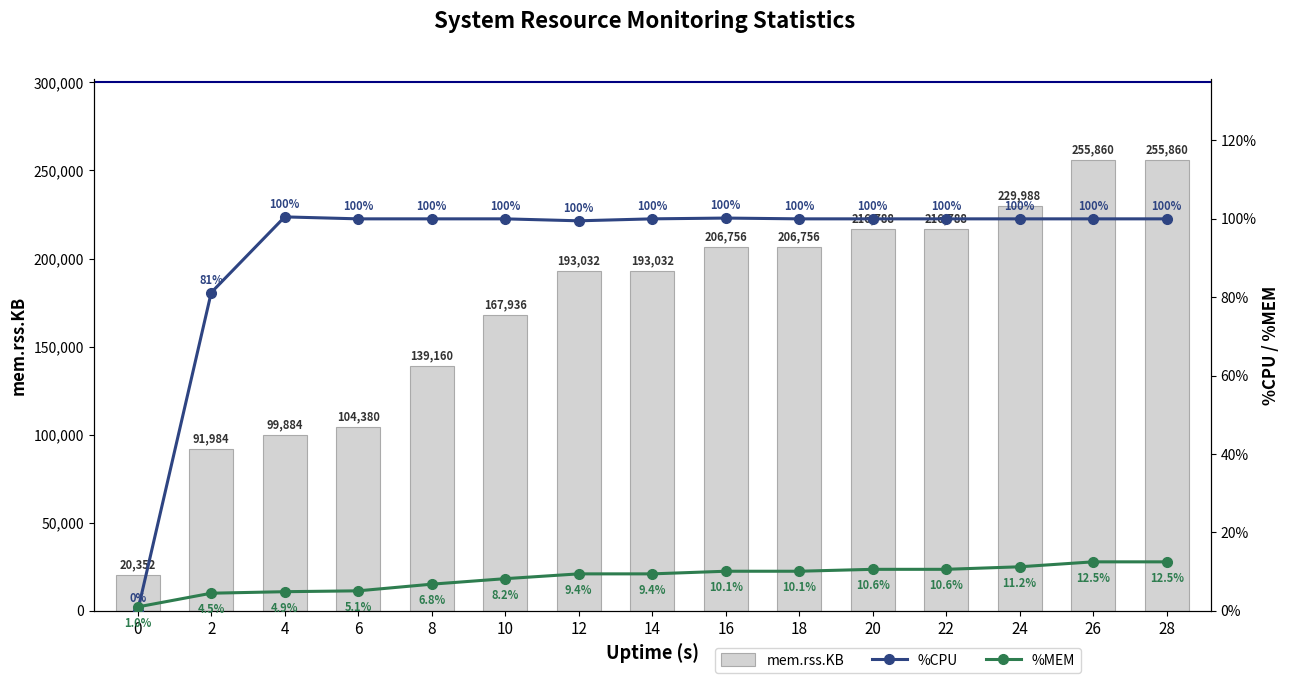

What is the greatest value displayed?

255860.0